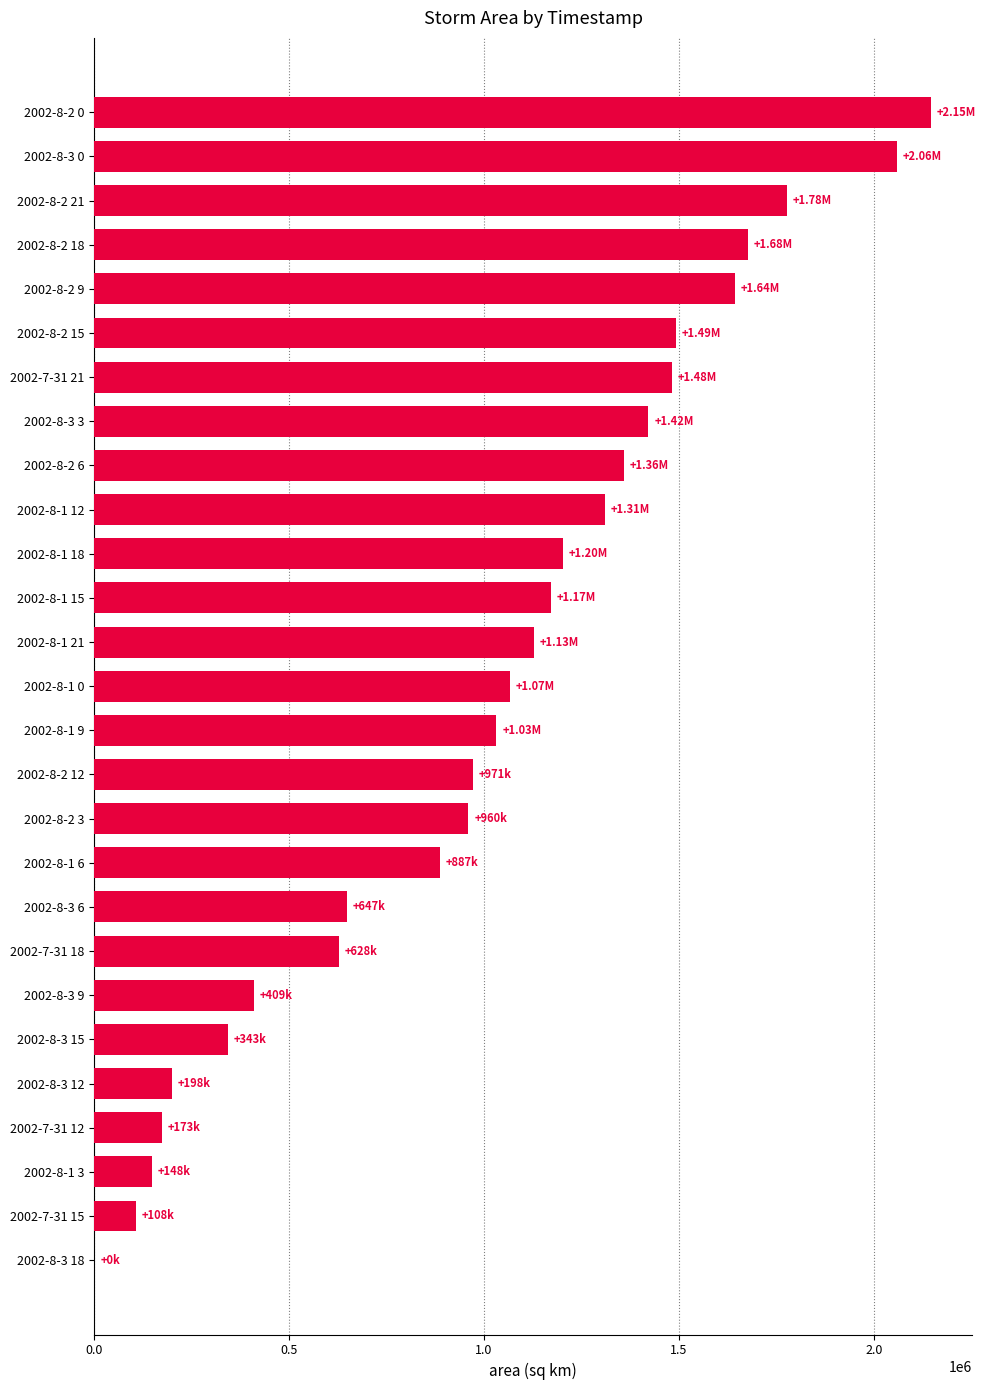

How many distinct data groups are displayed?

1